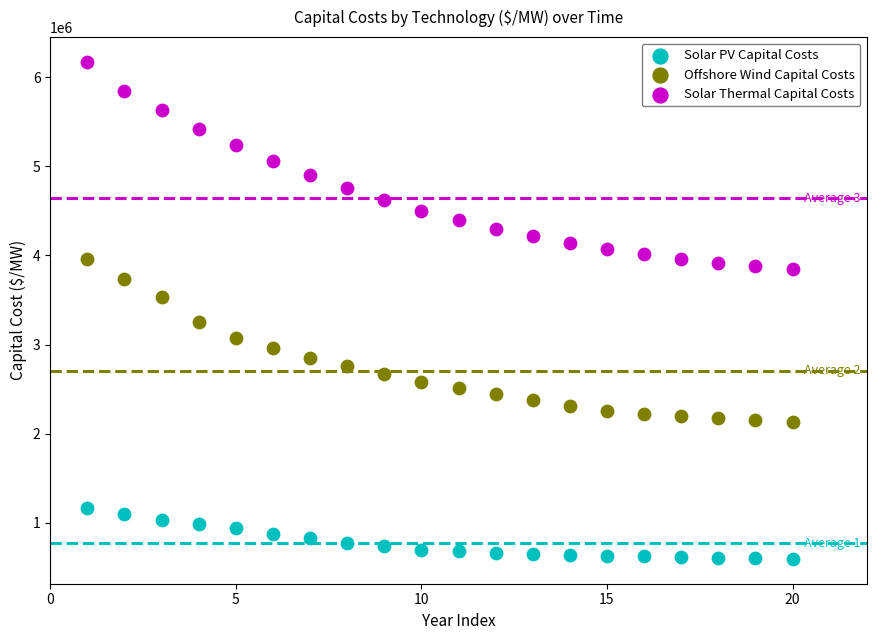

Which series has the widest spread of Y values?

Solar Thermal Capital Costs